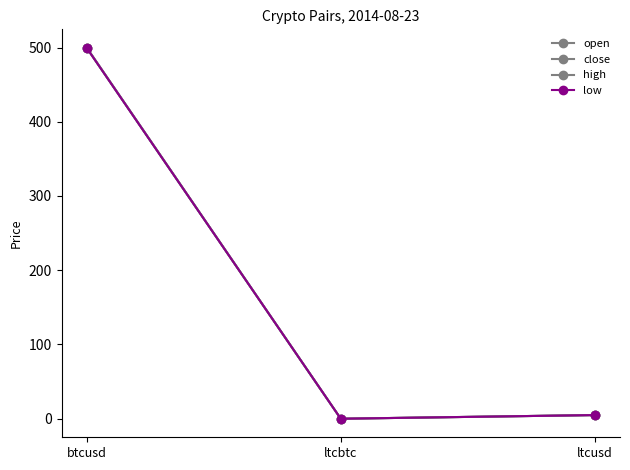

At which category is the sum across all series the highest?

btcusd